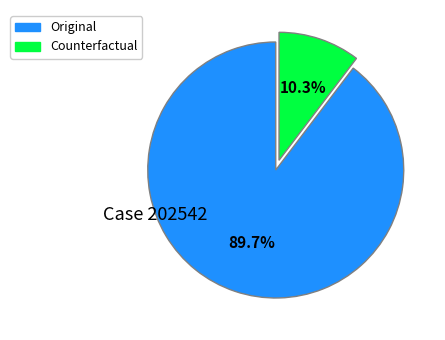

To the nearest percent, what is the combined percentage of Counterfactual and Original?

100%